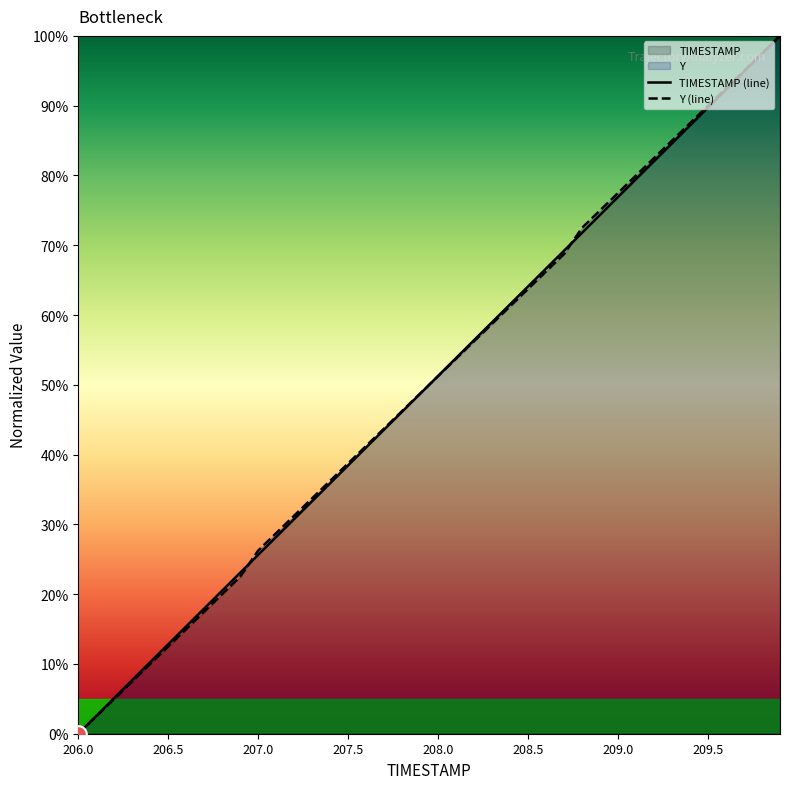

What is the value of the Y (line) point at the 10th from the left?

22.5